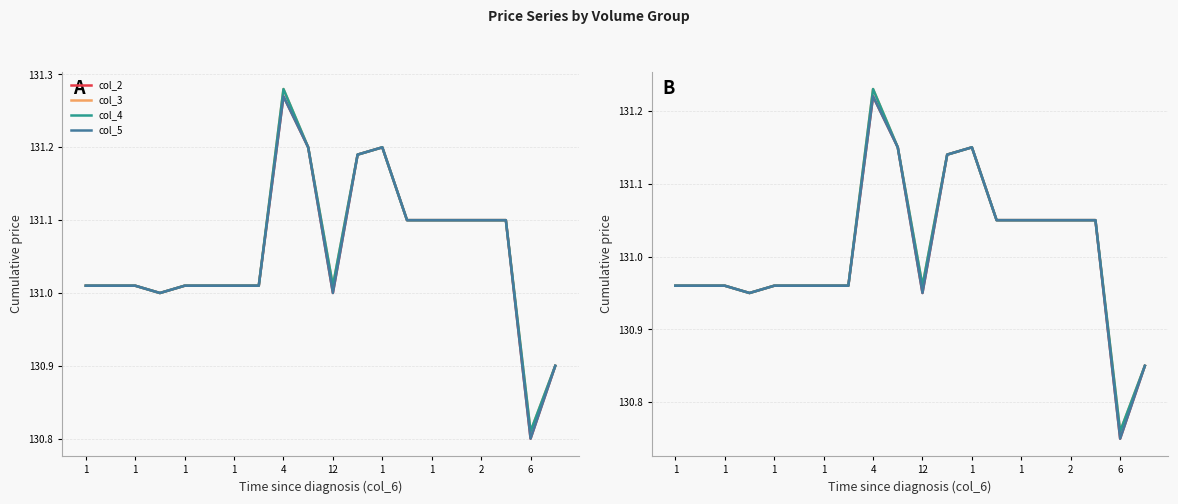

In col_2, how many points are lower than both neighbors (excluding endpoints)?

3